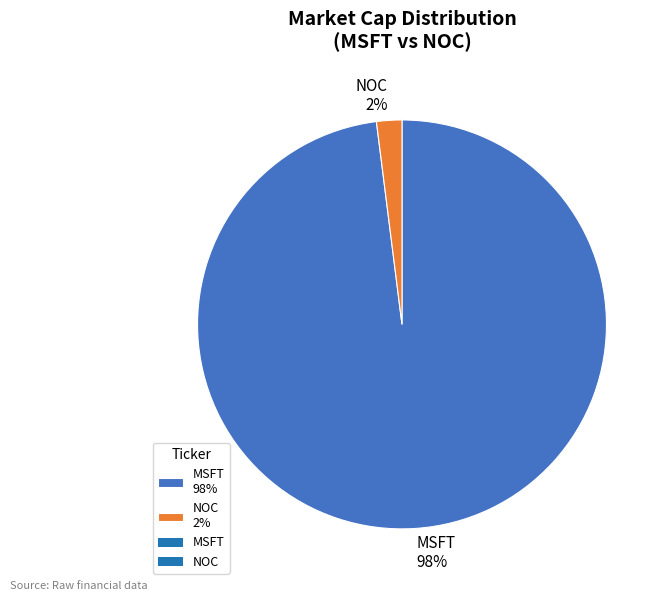

To the nearest percent, what portion does MSFT represent?

98%